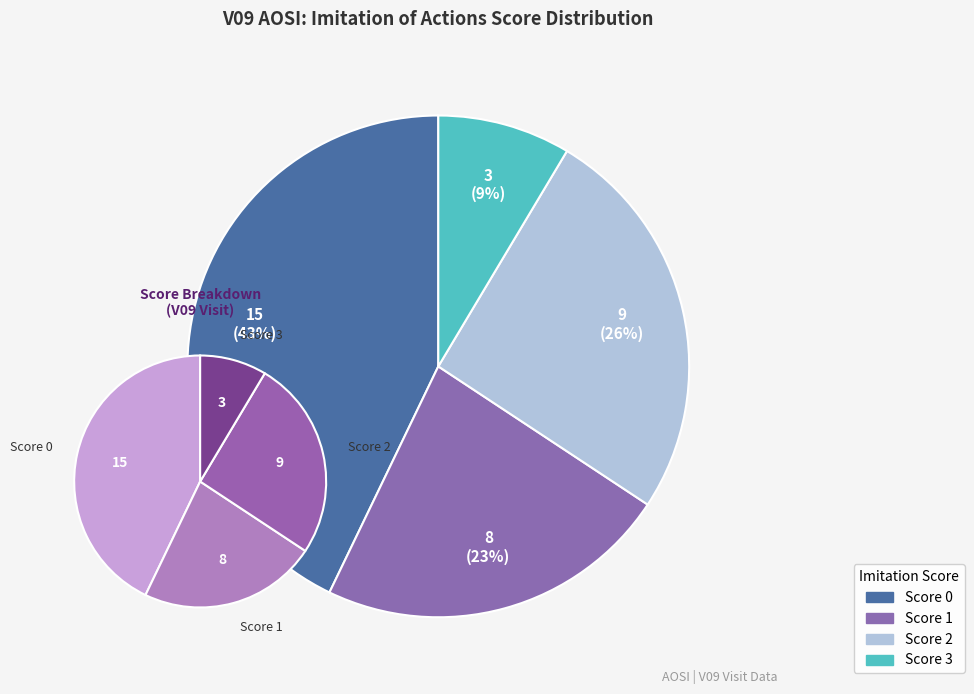

What percentage is the Score 2 slice, to the nearest percent?

26%